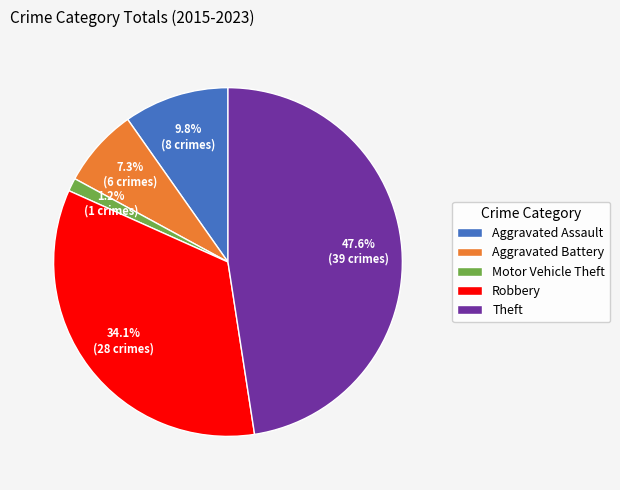

Is it true that Motor Vehicle Theft is 11% of the pie?

False